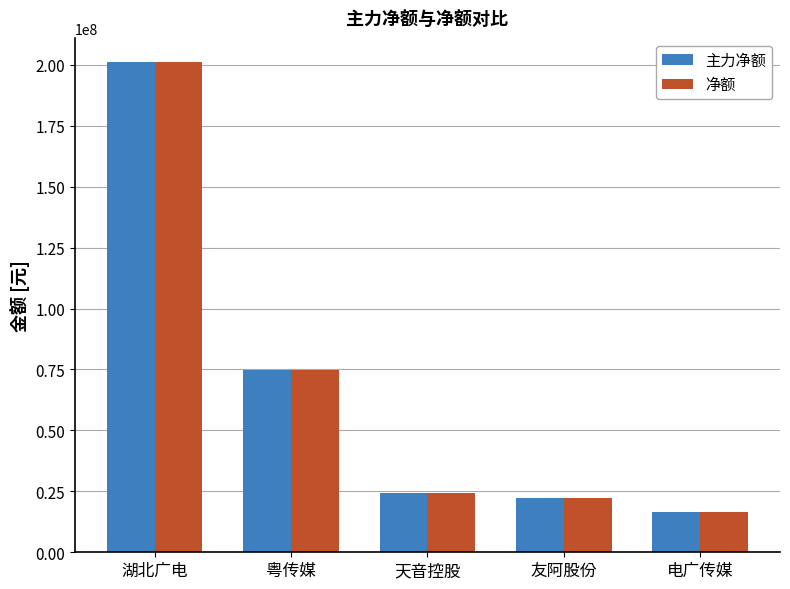

Reading left to right, what are all the values shown in this chart?

主力净额: 200986522	74861477	24440464	22113791	16327517
净额: 200986522	74861477	24440464	22113791	16327517